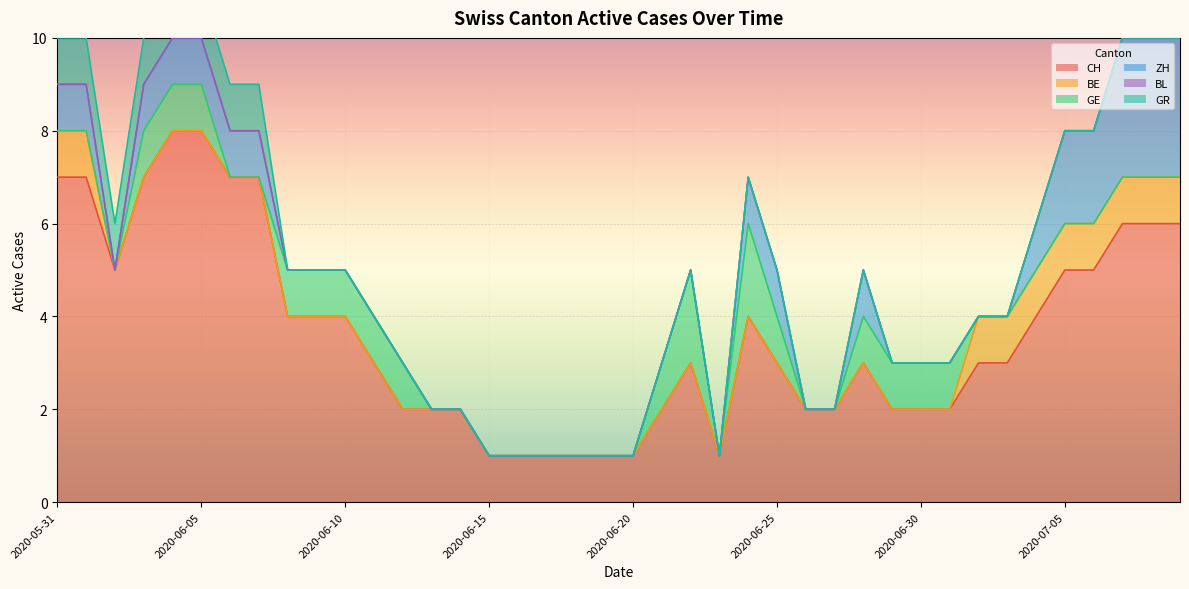

What is the spread (max minus min) of values at 2020-06-13?

2